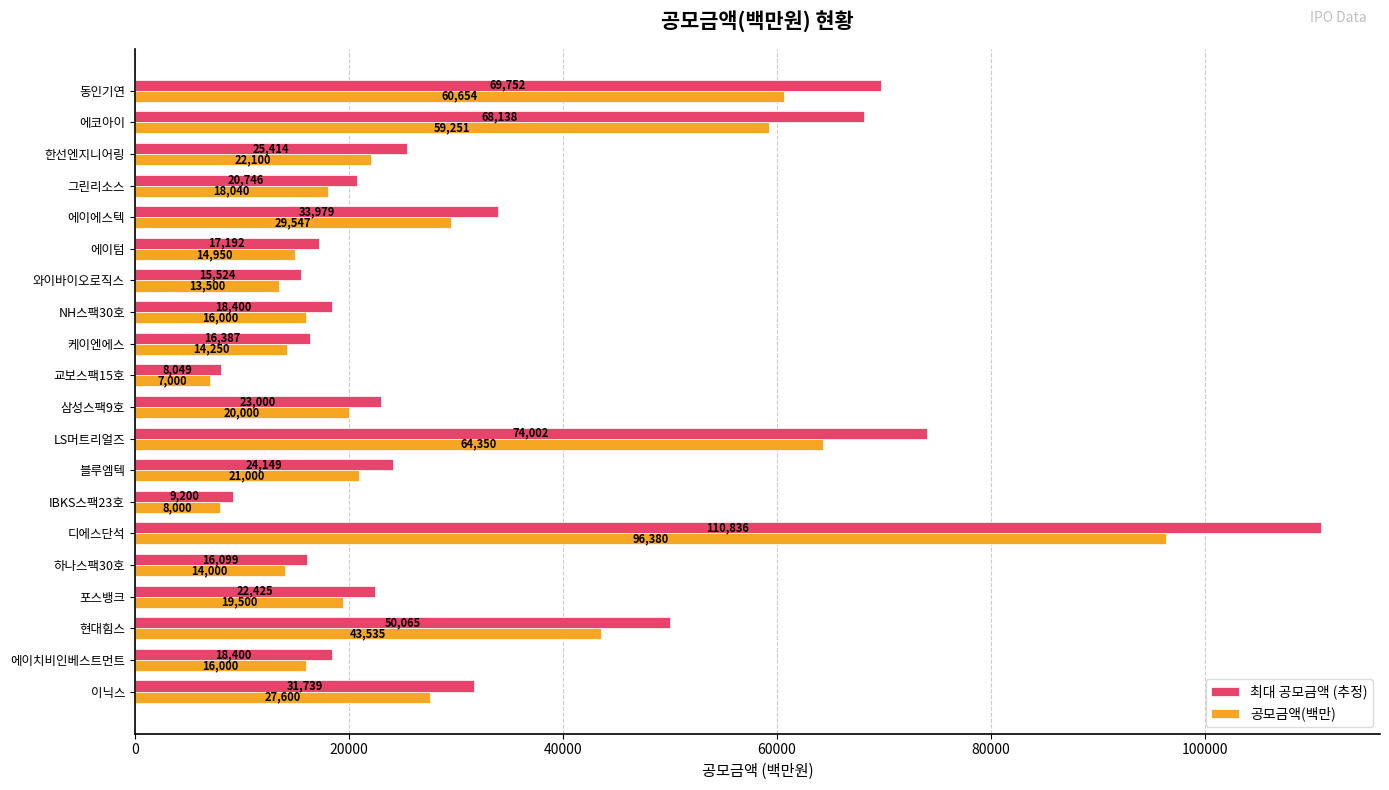

What is the smallest value displayed?

7000.0